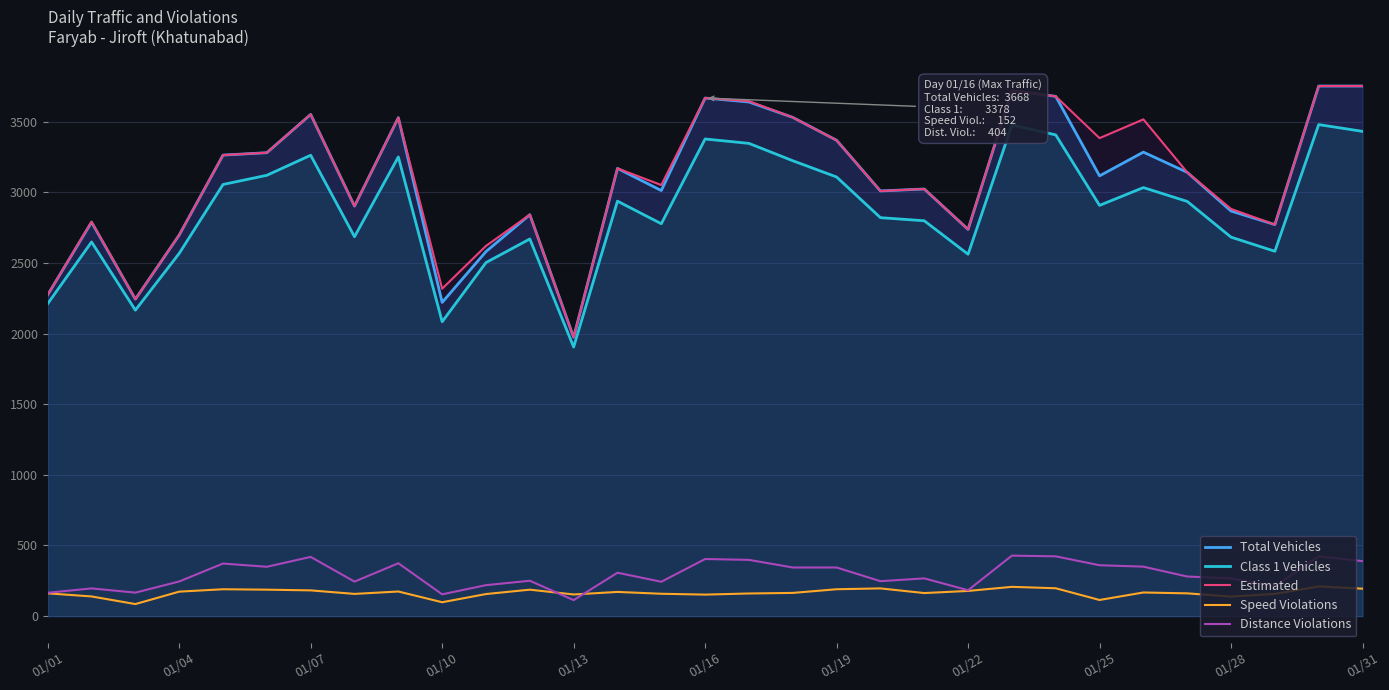

True or false: Speed Violations and Total Vehicles cross at least once.

False